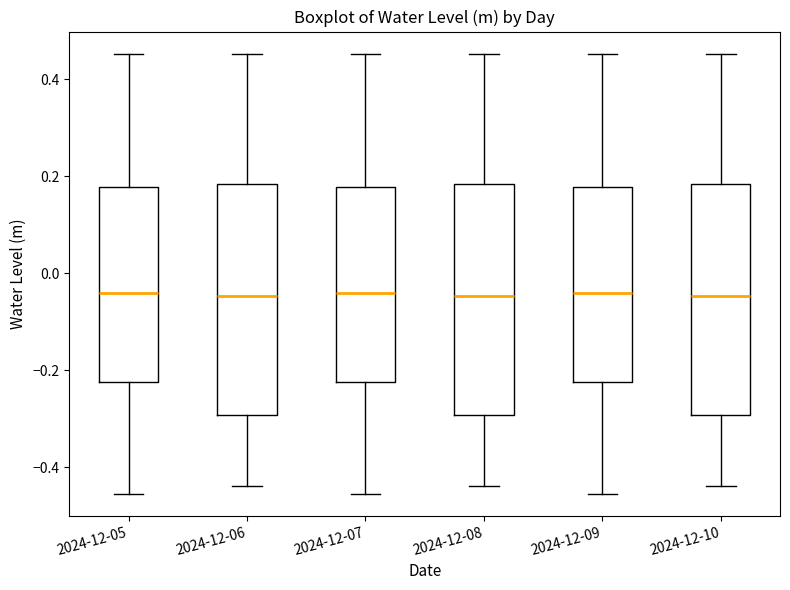

Reading left to right, transcribe this box plot: for each box, give where its median line is, the range the box spans, and where its two whiskers end, as read against the y-axis. The values are not printed on the chart, so give them approximately, as read against the axis.

2024-12-05: median -0.04, box -0.22 to 0.18, whiskers -0.46 to 0.46
2024-12-06: median -0.04, box -0.30 to 0.18, whiskers -0.44 to 0.46
2024-12-07: median -0.04, box -0.22 to 0.18, whiskers -0.46 to 0.46
2024-12-08: median -0.04, box -0.30 to 0.18, whiskers -0.44 to 0.46
2024-12-09: median -0.04, box -0.22 to 0.18, whiskers -0.46 to 0.46
2024-12-10: median -0.04, box -0.30 to 0.18, whiskers -0.44 to 0.46